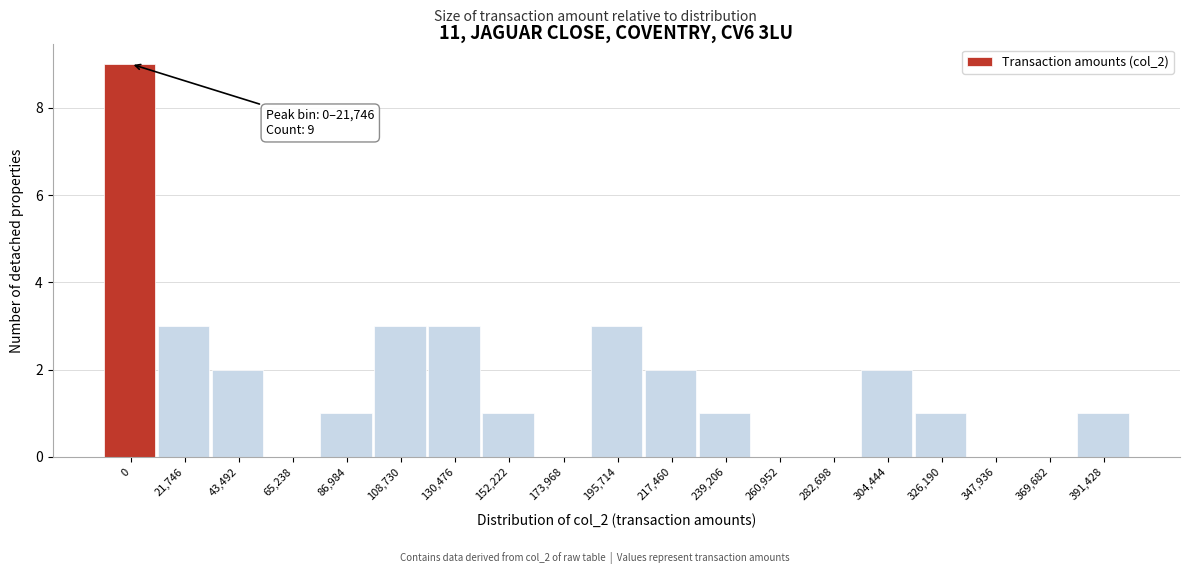

Reading left to right, transcribe all the data shown in this chart.

0=9	21,746=3	43,492=2	65,238=0	86,984=1	108,730=3	130,476=3	152,222=1	173,968=0	195,714=3	217,460=2	239,206=1	260,952=0	282,698=0	304,444=2	326,190=1	347,936=0	369,682=0	391,428=1